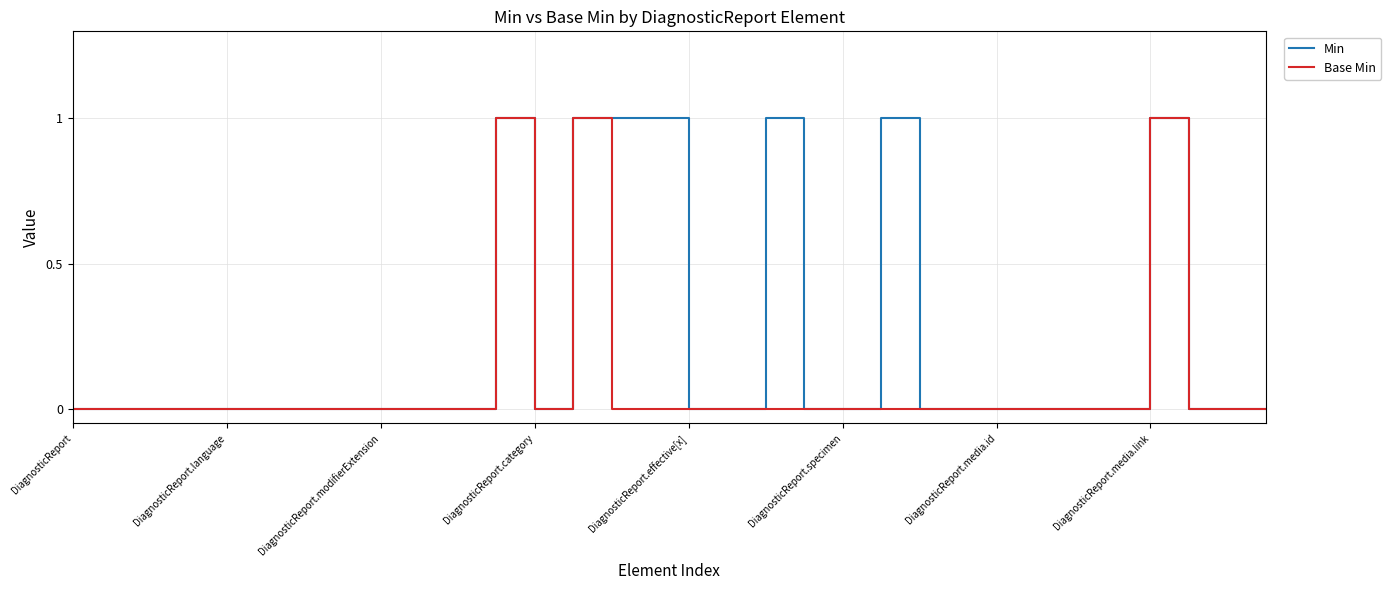

Rank the series by their average value, from highest to lowest.

Min, Base Min